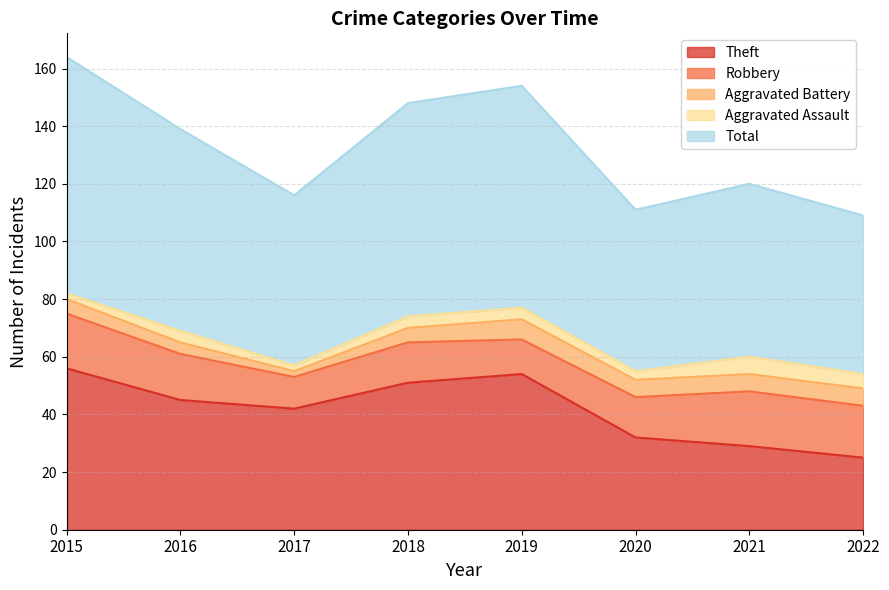

What is the total value across all series at 2021?

120